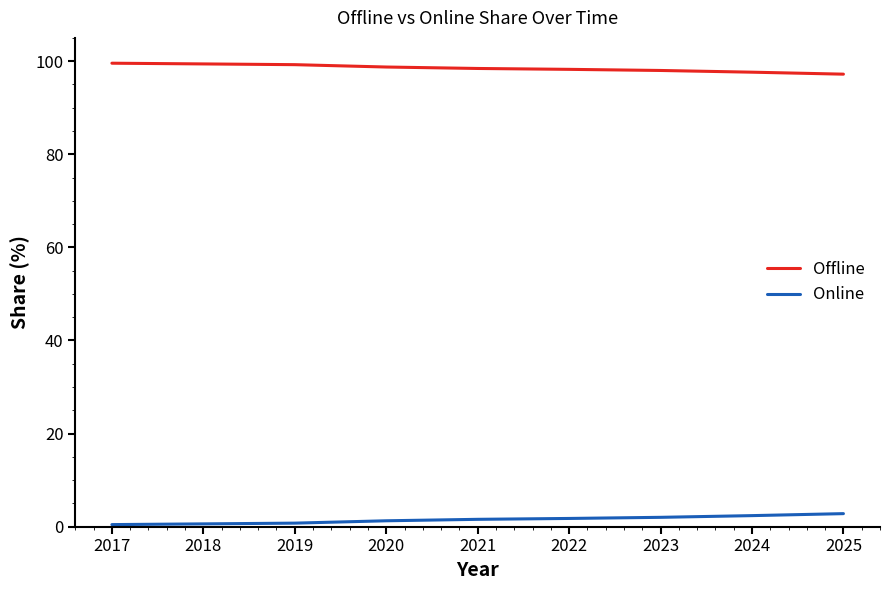

The value of Online at 2025 is 2.8. True or false?

True